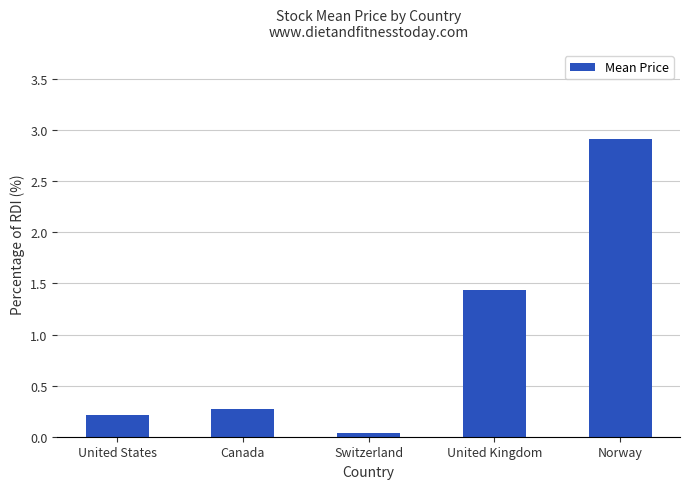

What is the label of the 2nd bar from the left?

Canada